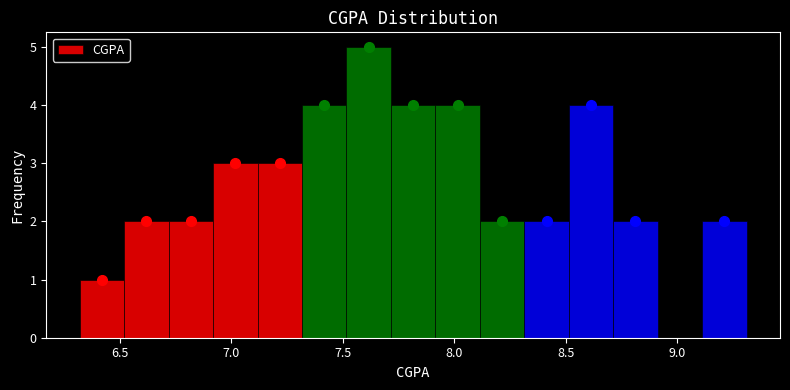

Read against the x-axis, roughly where is the centre of the tallest bar?

7.60